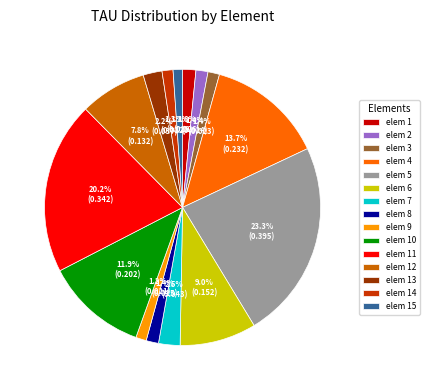

Which category has the biggest portion of the pie?

elem 5